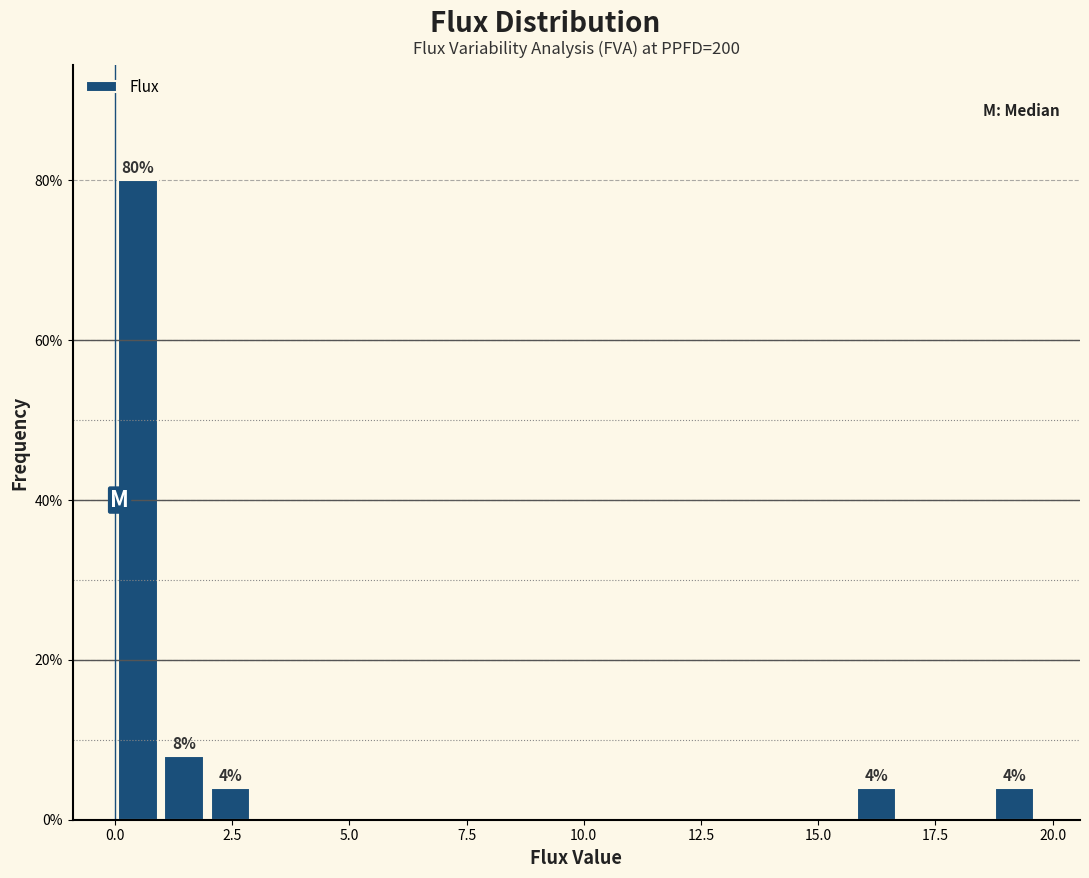

Around what value on the x-axis is the tallest bar? Give the approximate position of its centre, as read against the axis.

0.5